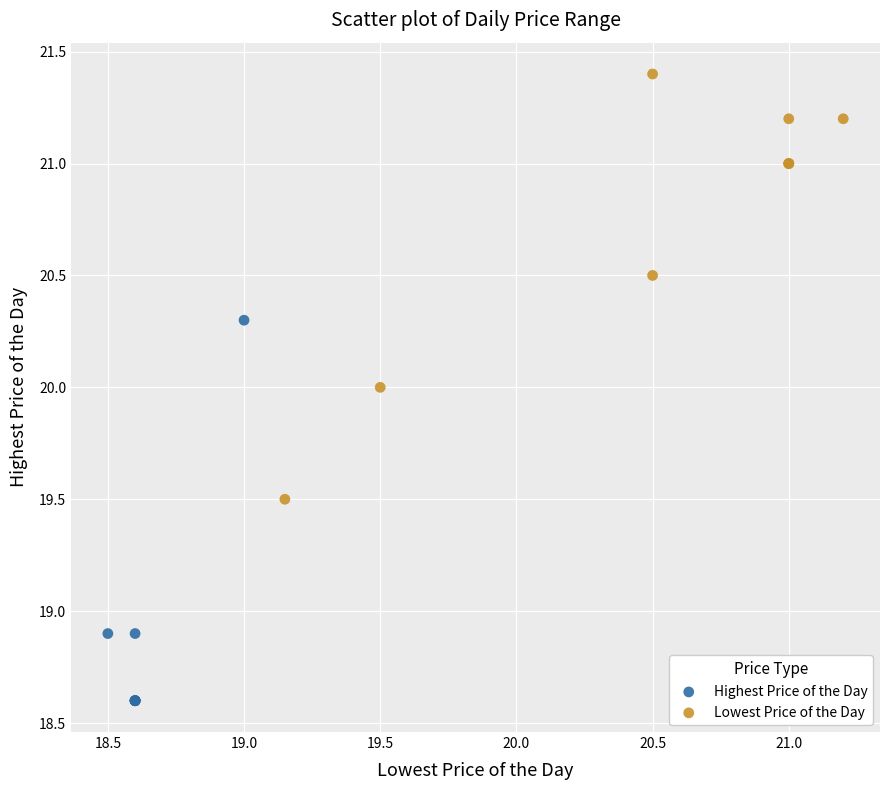

Which series contains the highest Y value?

Lowest Price of the Day